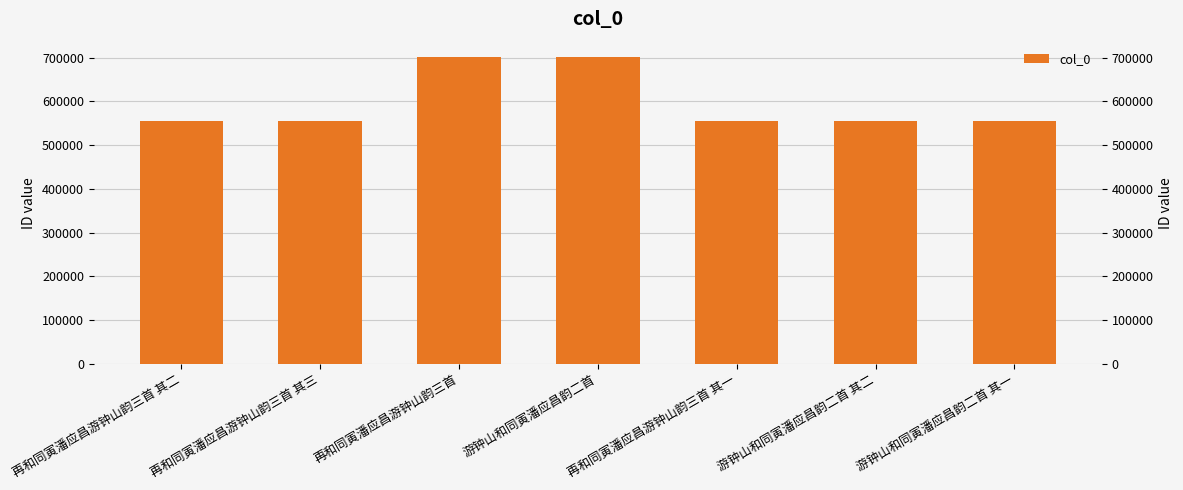

What is the label of the 1st bar from the right?

游钟山和同寅潘应昌韵二首 其一